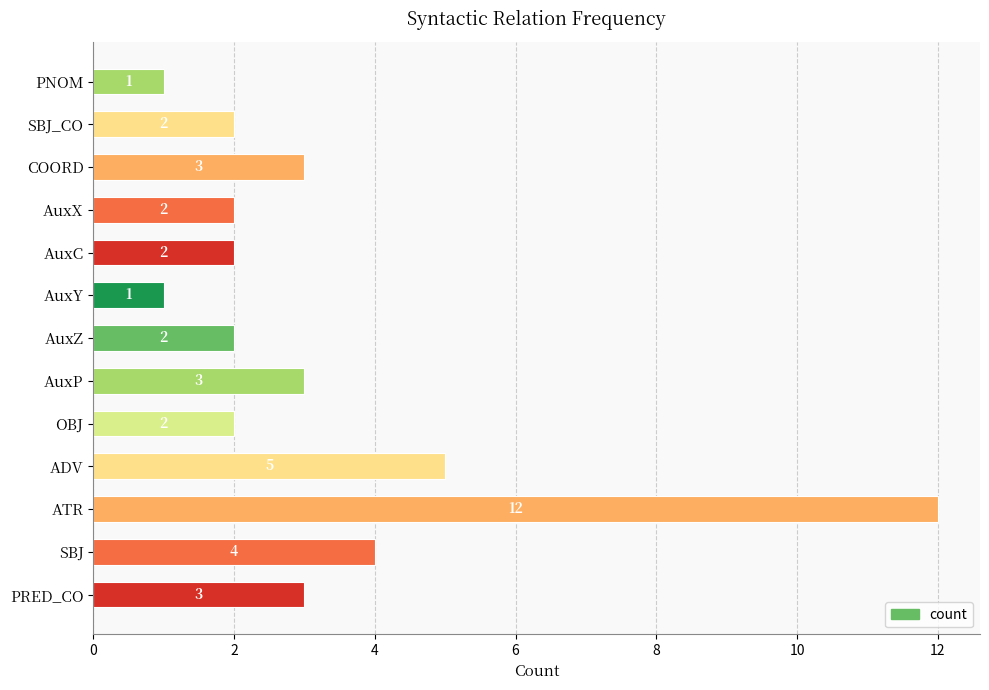

Which has a higher value, AuxZ or ATR?

ATR